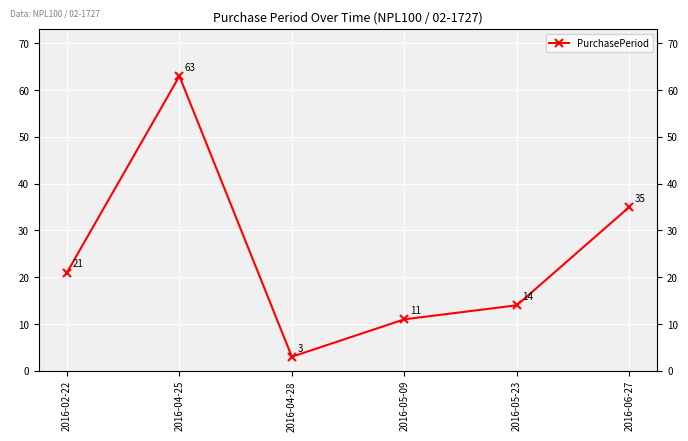

What is the label of the 3rd point from the left?

2016-04-28